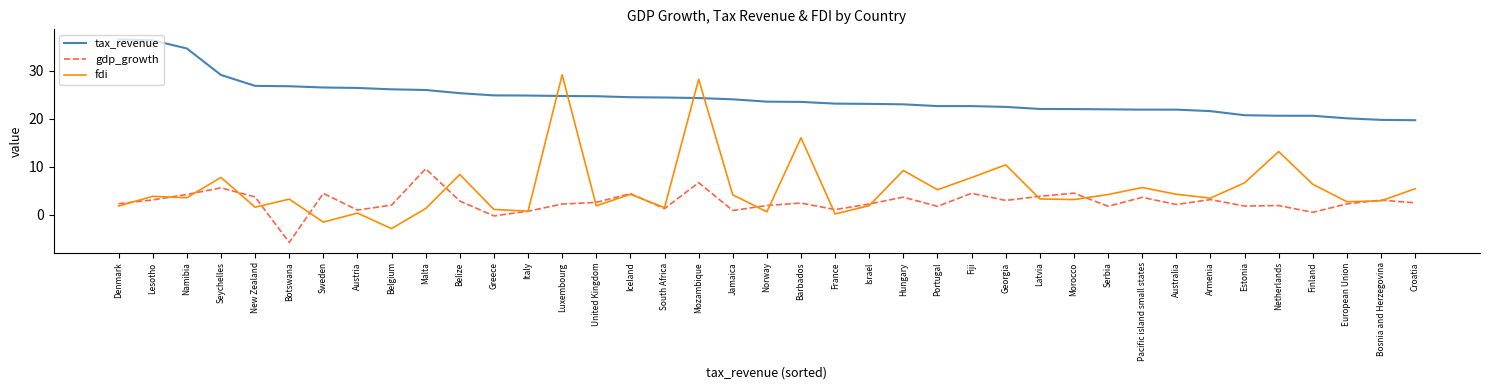

Which series has the widest spread of values?

fdi